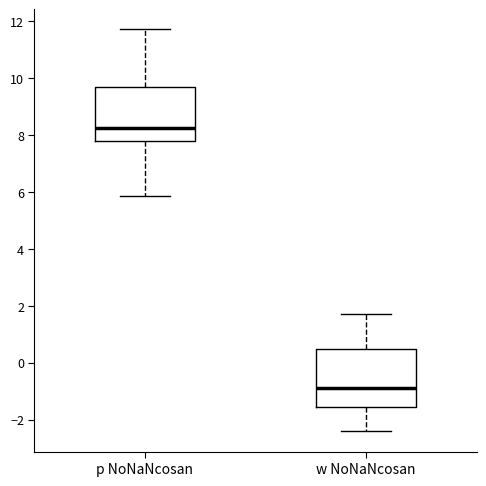

Where does the lower whisker of the box for w NoNaNcosan end on the y-axis? The values are not printed on the chart, so give them approximately, as read against the axis.

-2.4